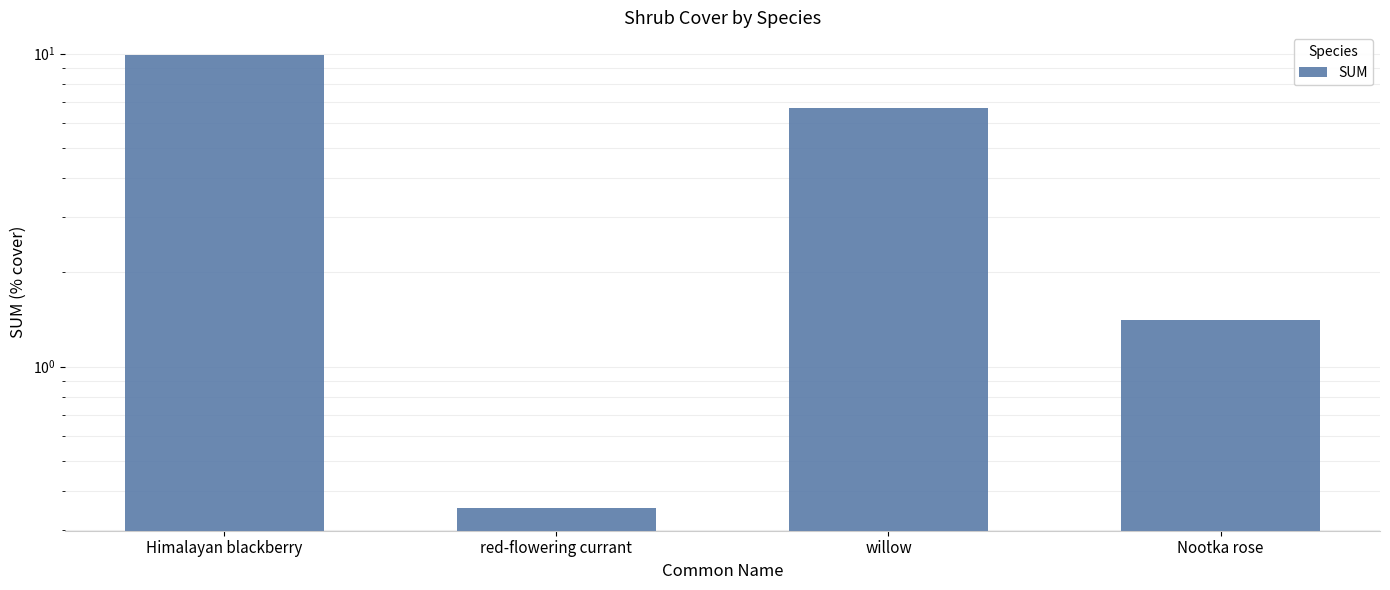

Rank the categories by value from lowest to highest.

red-flowering currant, Nootka rose, willow, Himalayan blackberry